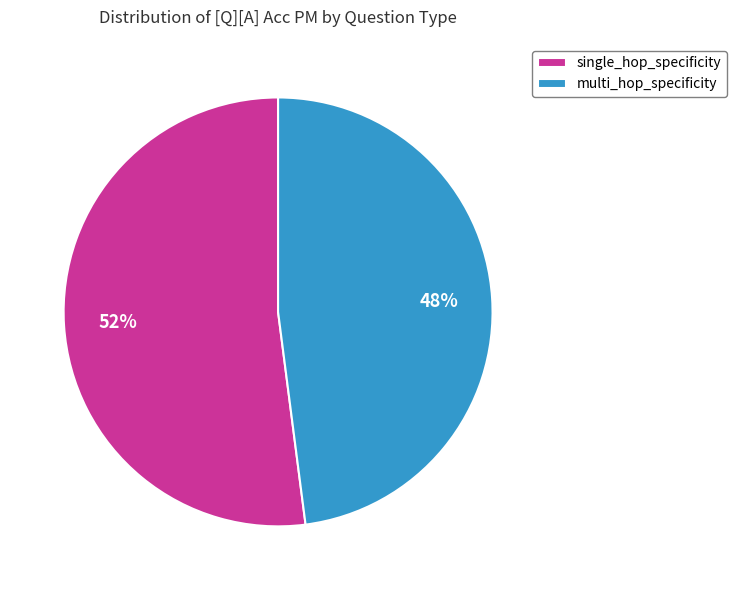

True or false: single_hop_specificity accounts for 70% of the total.

False